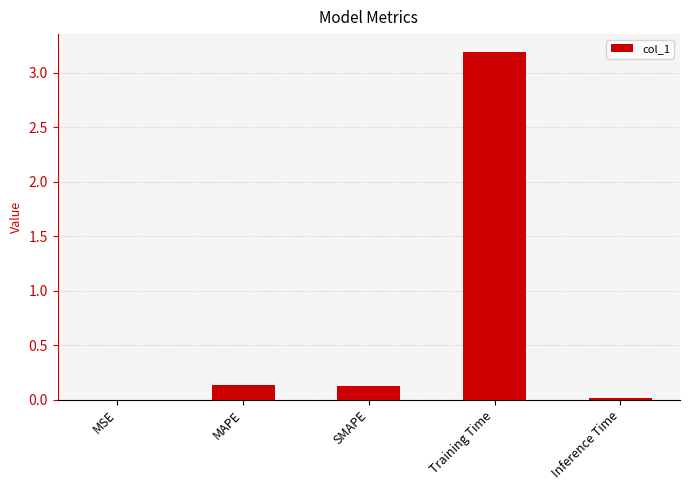

Between Training Time and MAPE, which is larger?

Training Time